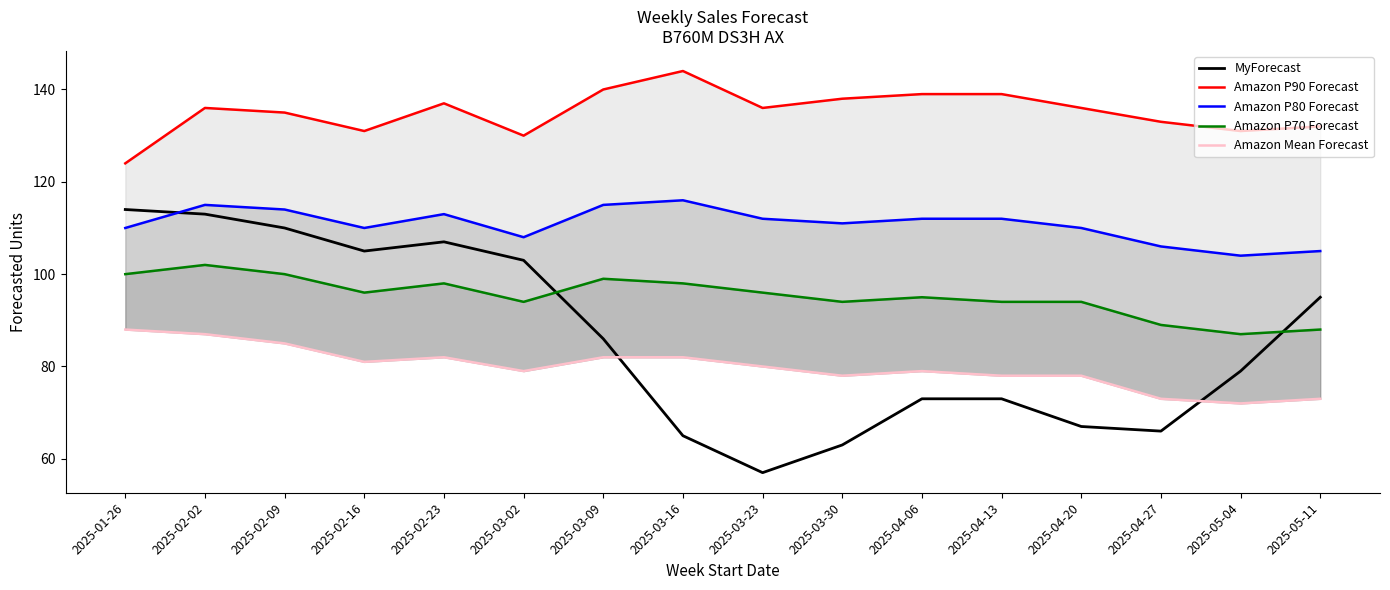

Where is the first local maximum for Amazon P80 Forecast?

2025-02-02